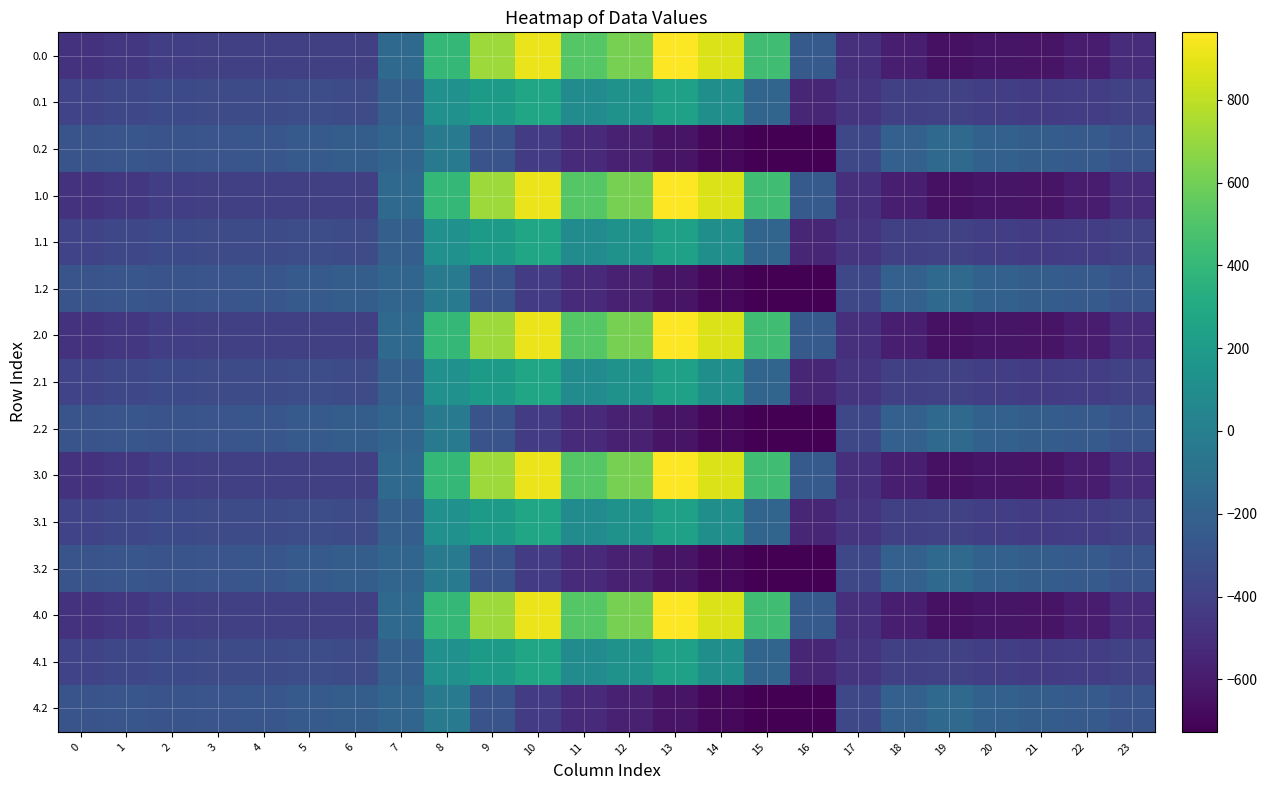

List the series in order of their peak value, lowest first.

0.2, 1.2, 2.2, 3.2, 4.2, 0.1, 1.1, 2.1, 3.1, 4.1, 0.0, 1.0, 2.0, 3.0, 4.0